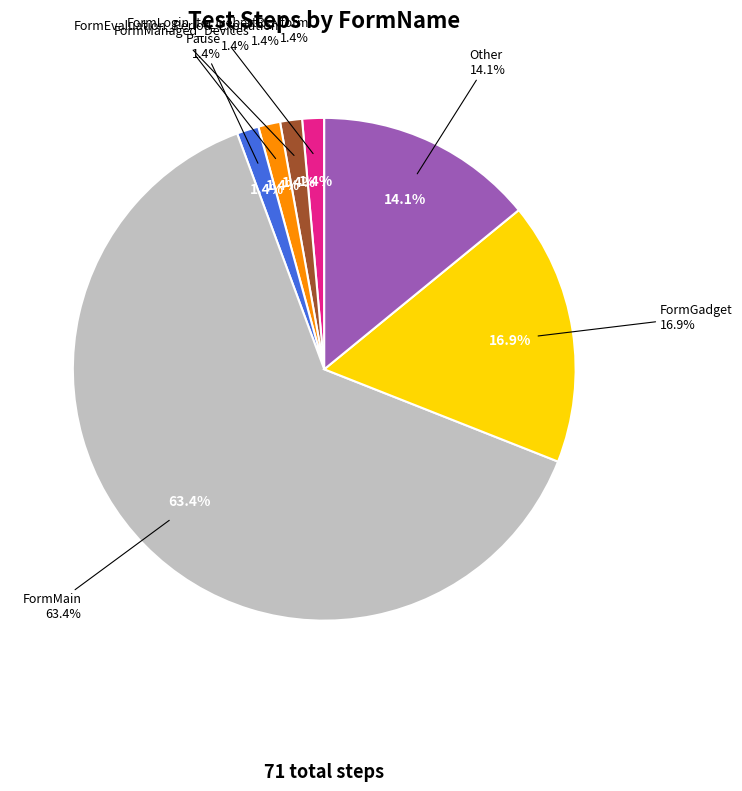

Is it true that FormEvaluation_Period_Expiration is 11% of the pie?

False